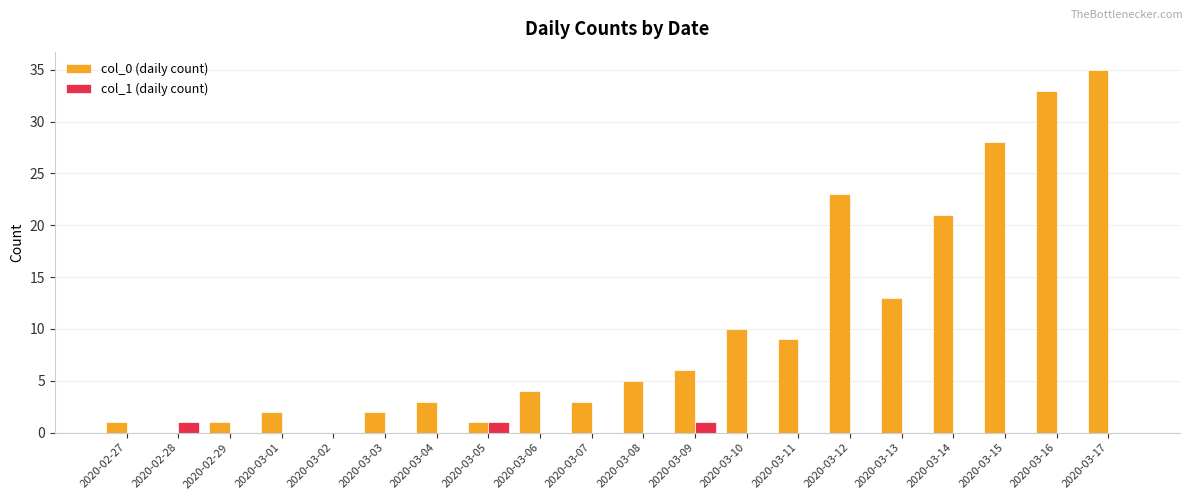

Reading left to right, extract all data points from this chart.

col_0 (daily count): 1	0	1	2	0	2	3	1	4	3	5	6	10	9	23	13	21	28	33	35
col_1 (daily count): 0	1	0	0	0	0	0	1	0	0	0	1	0	0	0	0	0	0	0	0